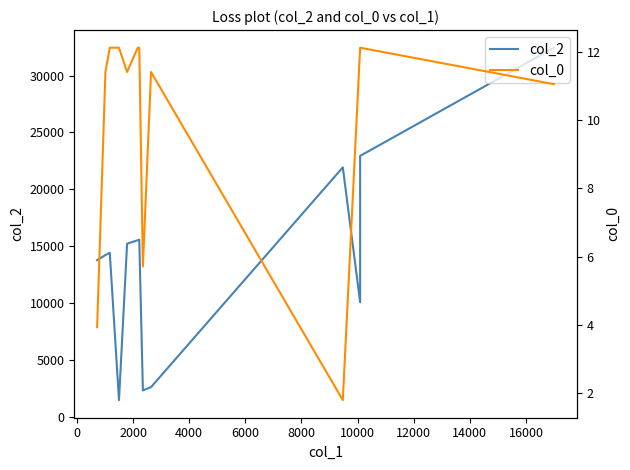

Which label corresponds to the largest value in the chart?

12